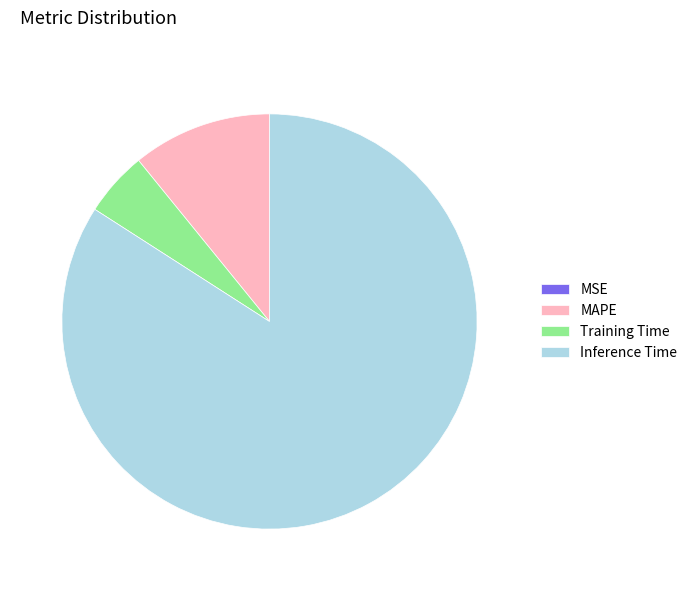

What is the ratio of the value at Inference Time to the value at MAPE?

7.7